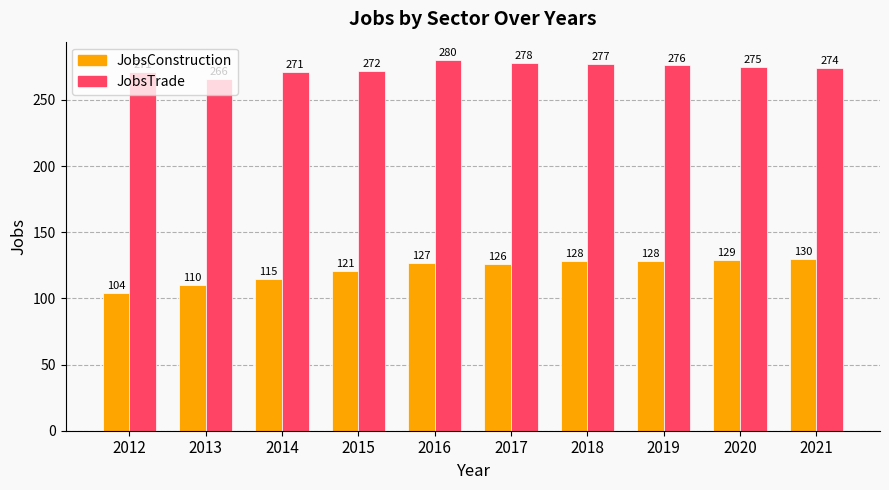

What is the sum of the JobsTrade values at 2020 and 2014?

546